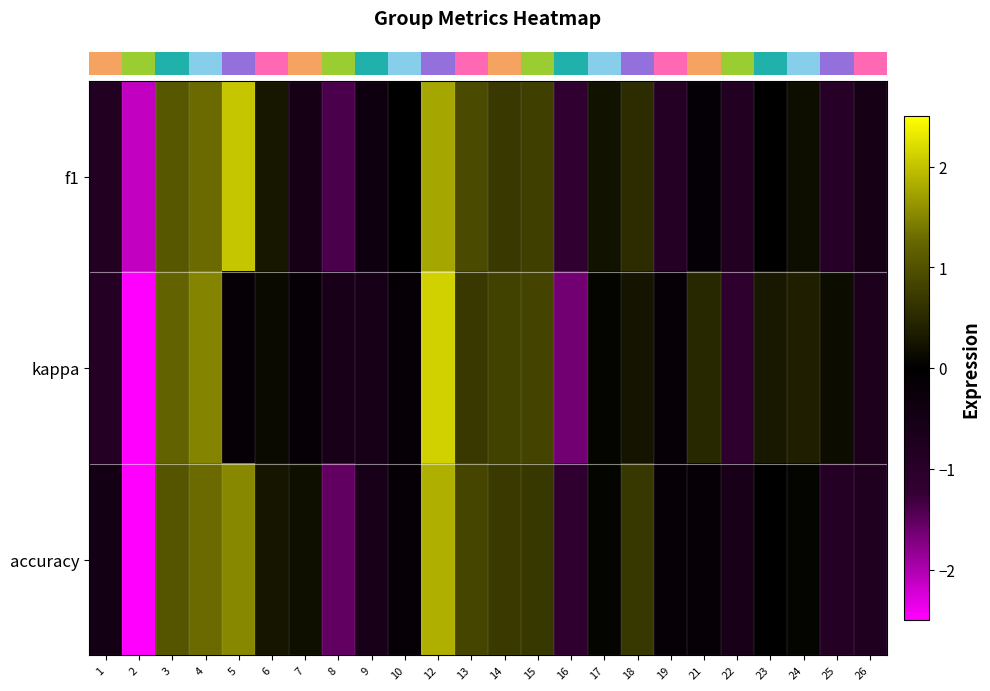

Count the number of data series in this chart.

3